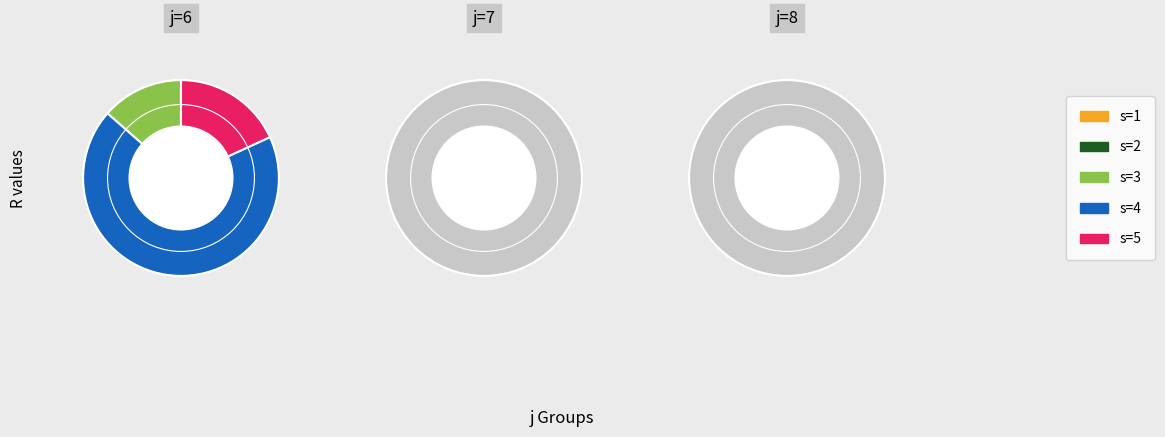

The 1 slice represents 1% of the pie. True or false?

False